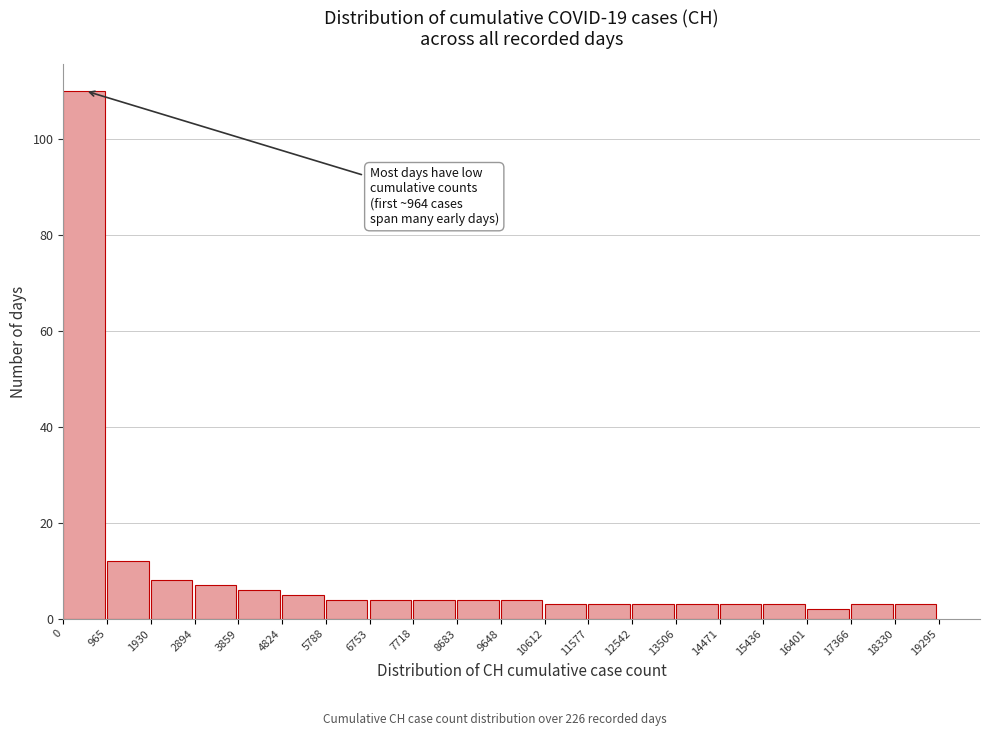

Over which range of the x-axis is the bar tallest?

0 to 965